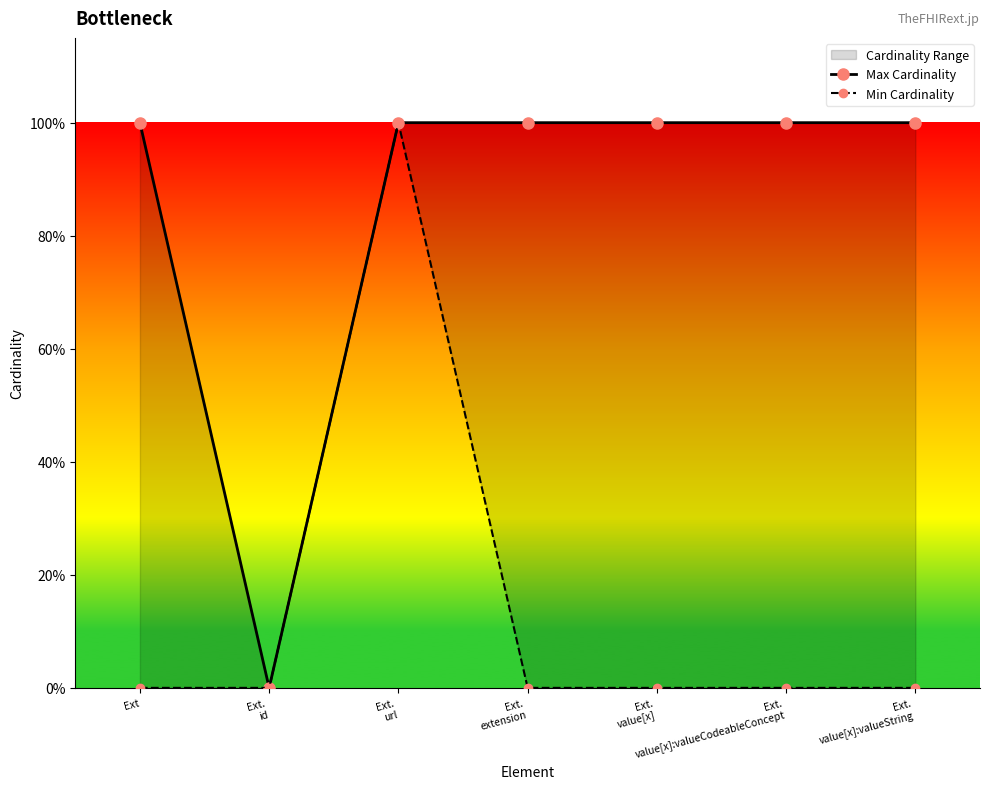

True or false: Min Cardinality and Max Cardinality intersect in this chart.

False